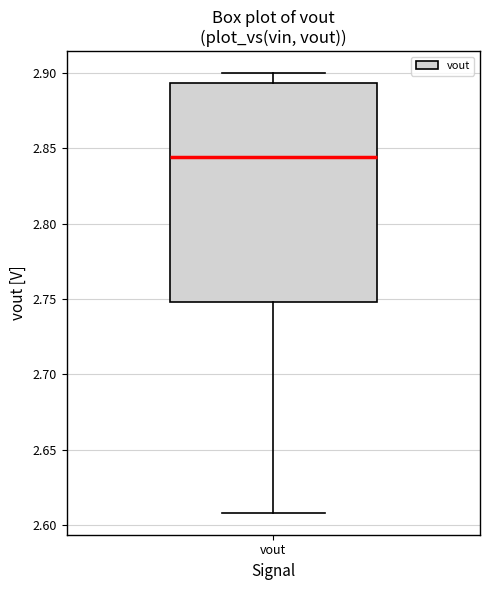

Transcribe this box plot: give where the median line is, the range the box spans, and where the two whiskers end, as read against the y-axis. The values are not printed on the chart, so give them approximately, as read against the axis.

median 2.845, box 2.750 to 2.895, whiskers 2.610 to 2.900